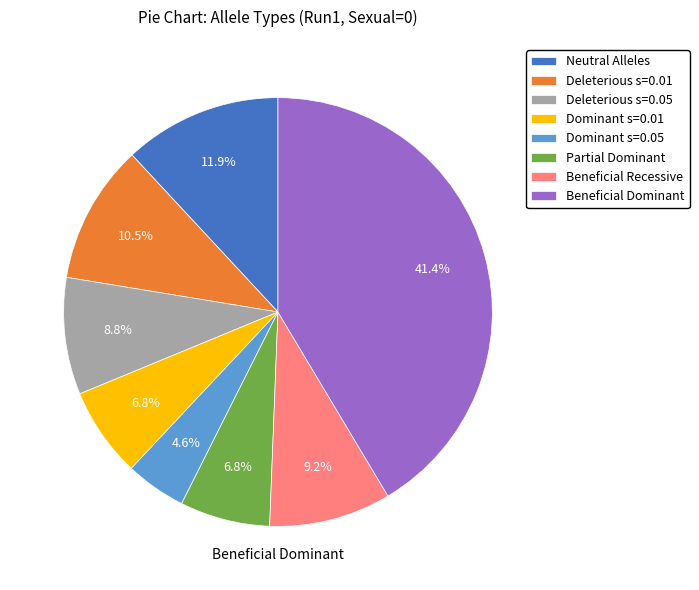

To the nearest percent, what portion does Beneficial Recessive represent?

9%